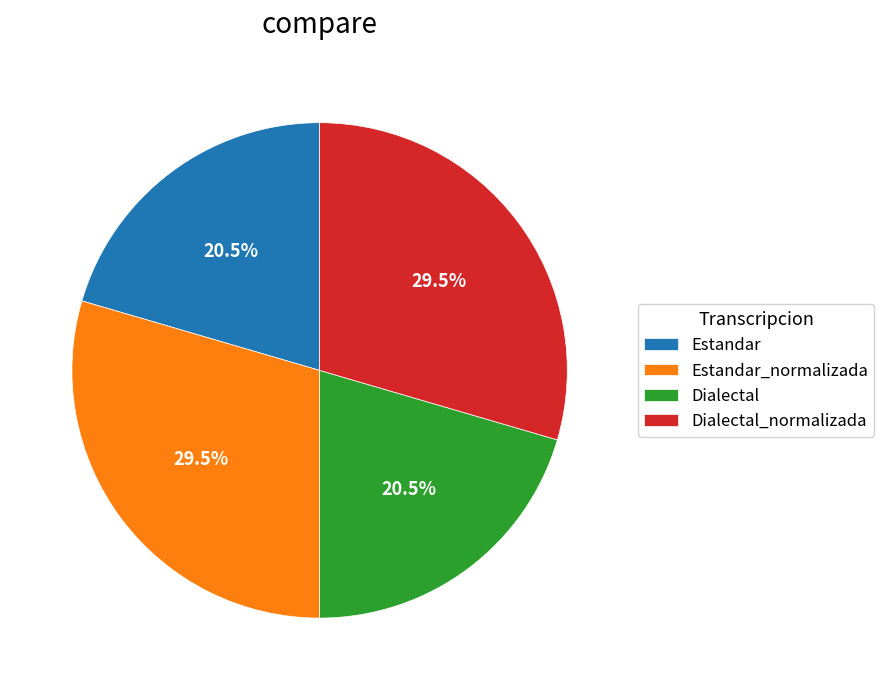

To the nearest percent, what is the difference between the largest and smallest slice percentages?

9%